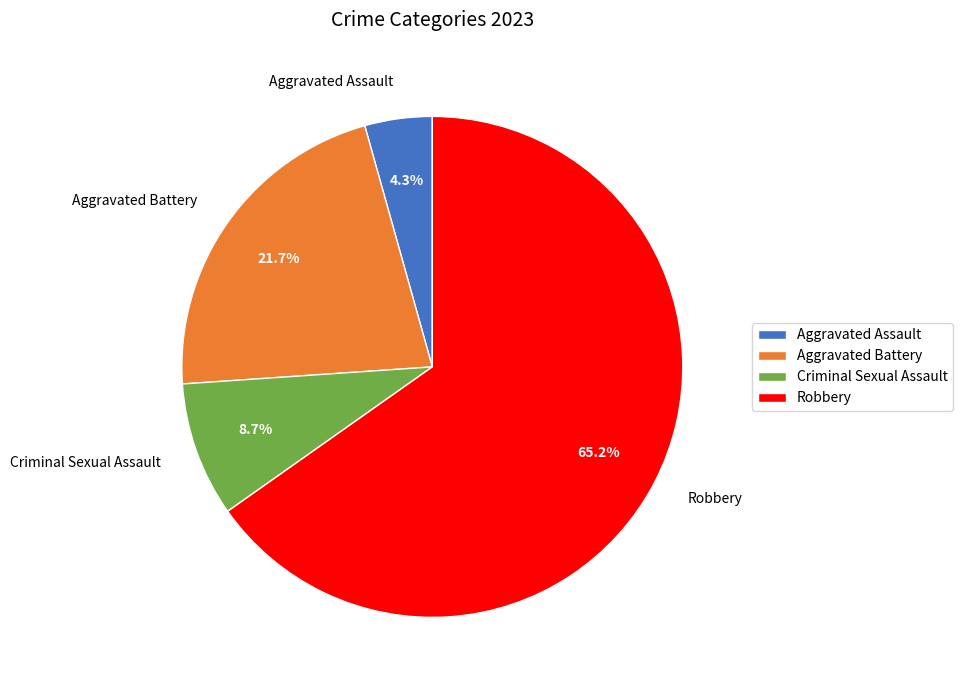

What is the largest slice in the pie chart?

Robbery